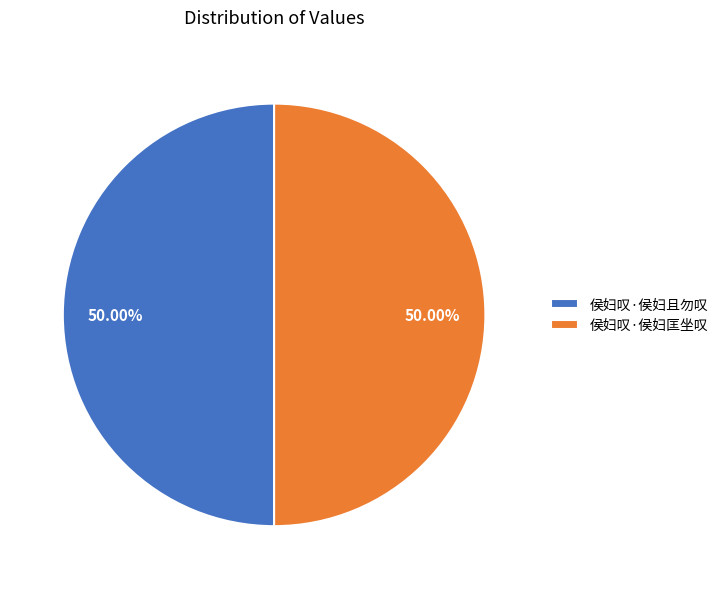

To the nearest percent, what percentage of the pie is 侯妇叹·侯妇且勿叹?

50%